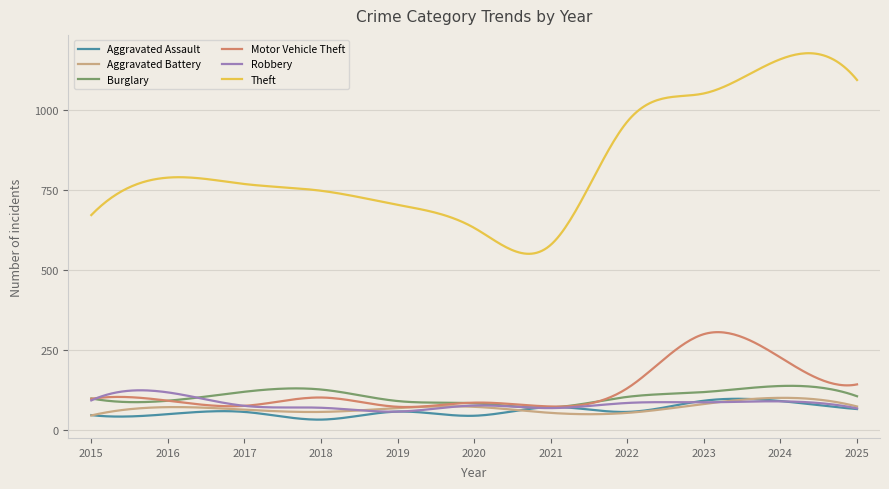

What are all the series names shown in the legend?

Aggravated Assault, Aggravated Battery, Burglary, Motor Vehicle Theft, Robbery, Theft